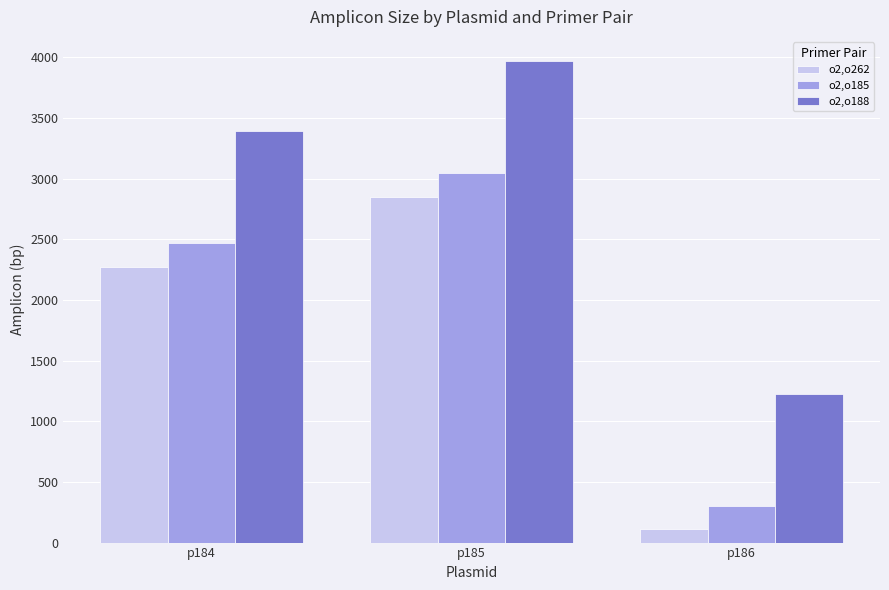

Count the number of data series in this chart.

3